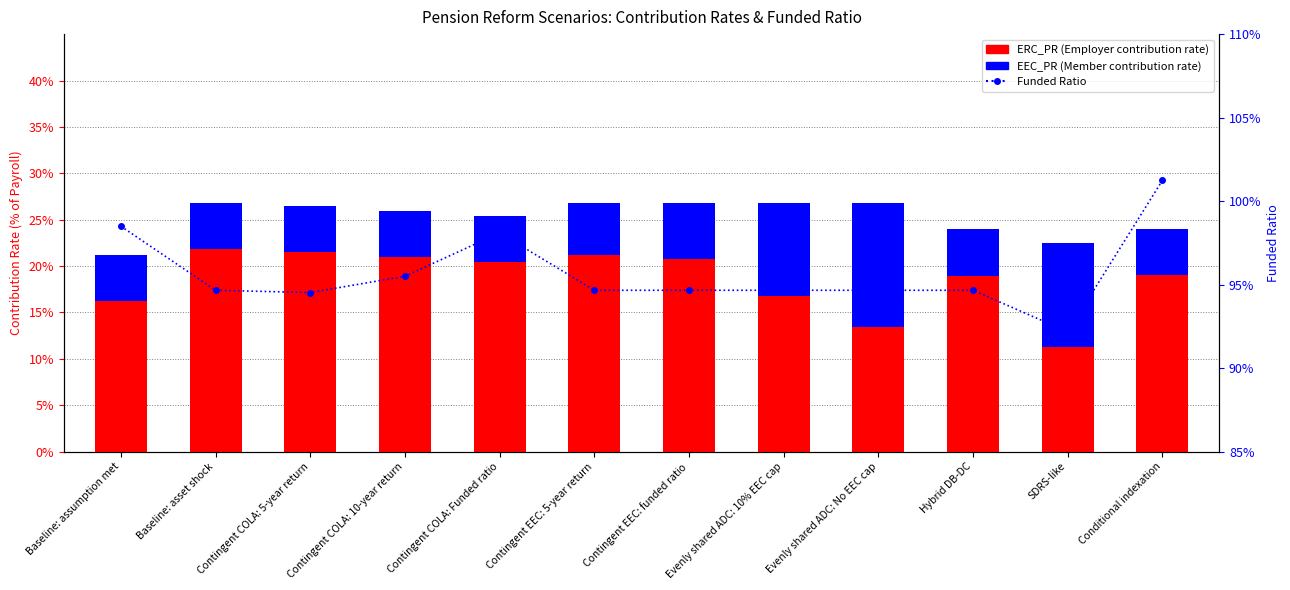

At SDRS-like, list the series in order from largest to smallest.

Funded Ratio (FR), EEC_PR (Members), ERC_PR (Employer)